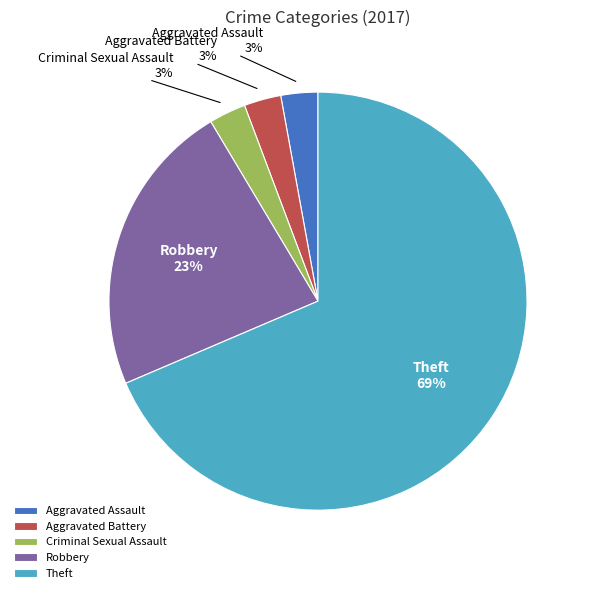

Which category has the biggest portion of the pie?

Theft